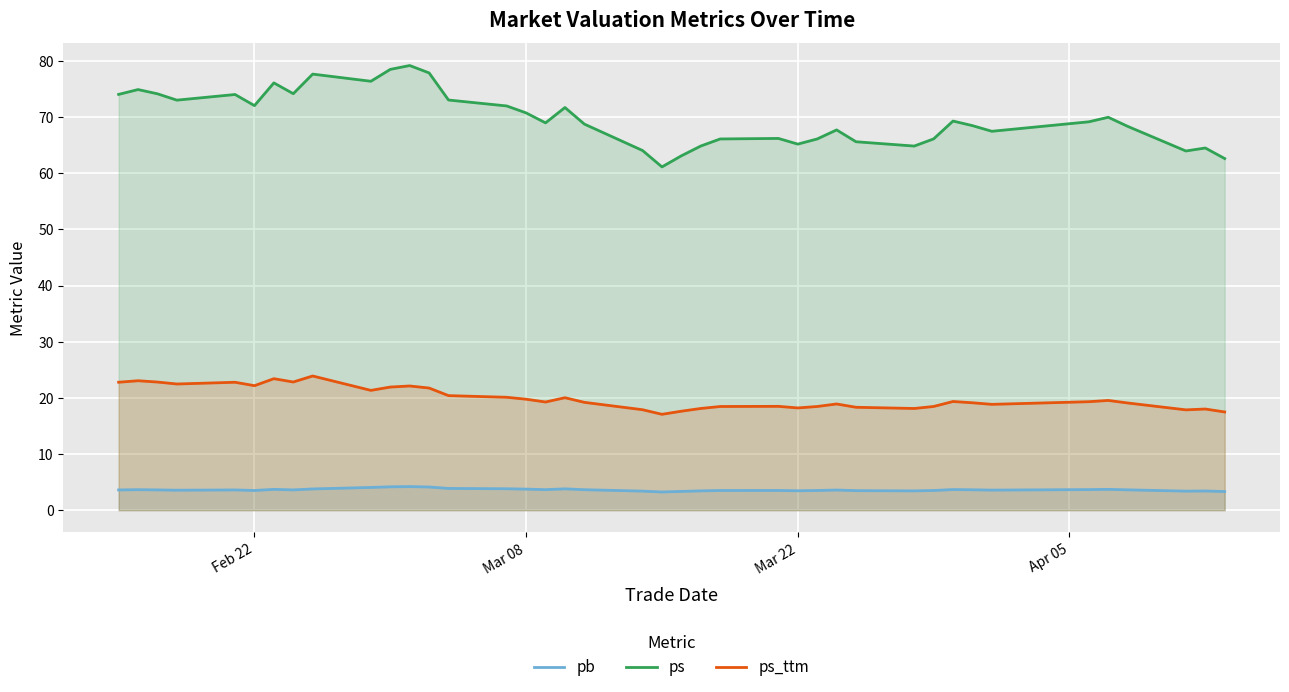

True or false: ps_ttm and ps intersect in this chart.

False